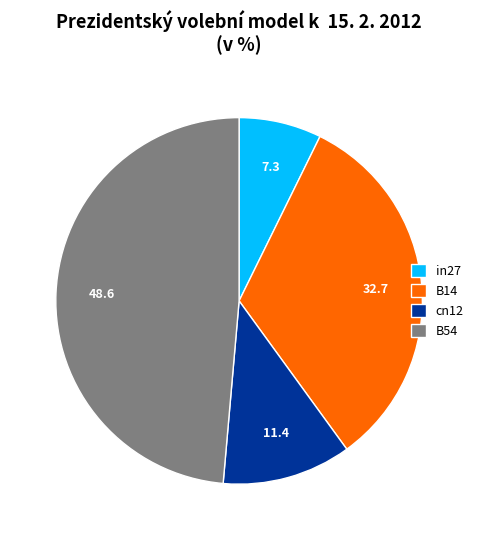

True or false: cn12 accounts for 1% of the total.

False